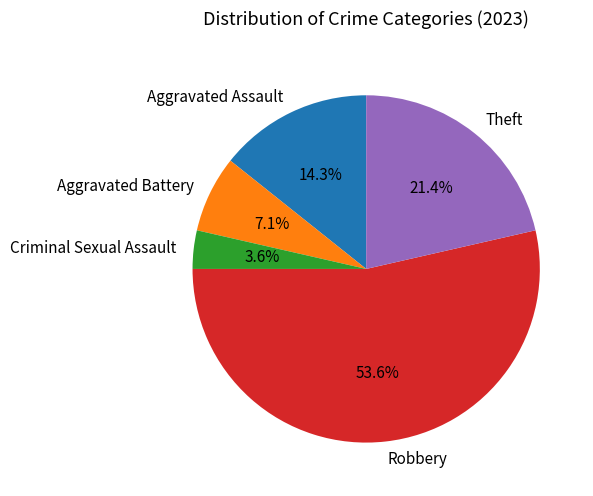

Does any single category account for the majority?

Yes